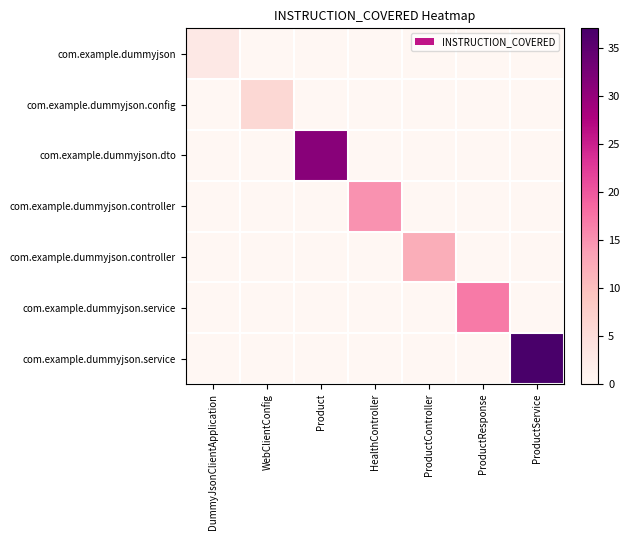

At which category is the sum across all series the highest?

ProductService